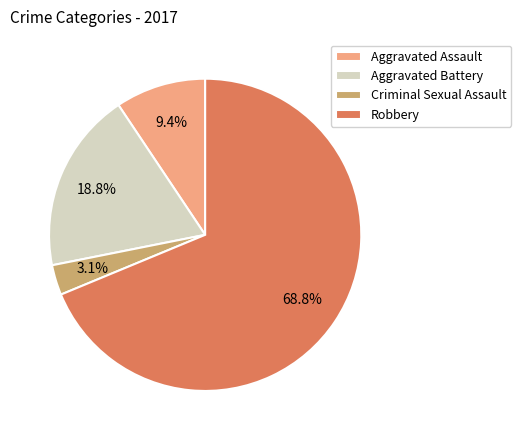

How many segments does this pie chart have?

4